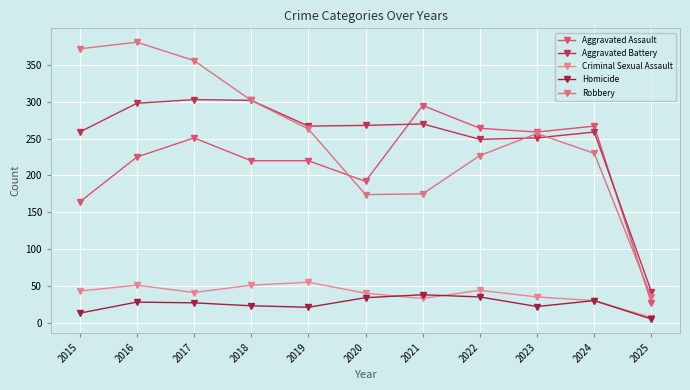

At 2021, list the series in order from largest to smallest.

Aggravated Assault, Aggravated Battery, Robbery, Homicide, Criminal Sexual Assault